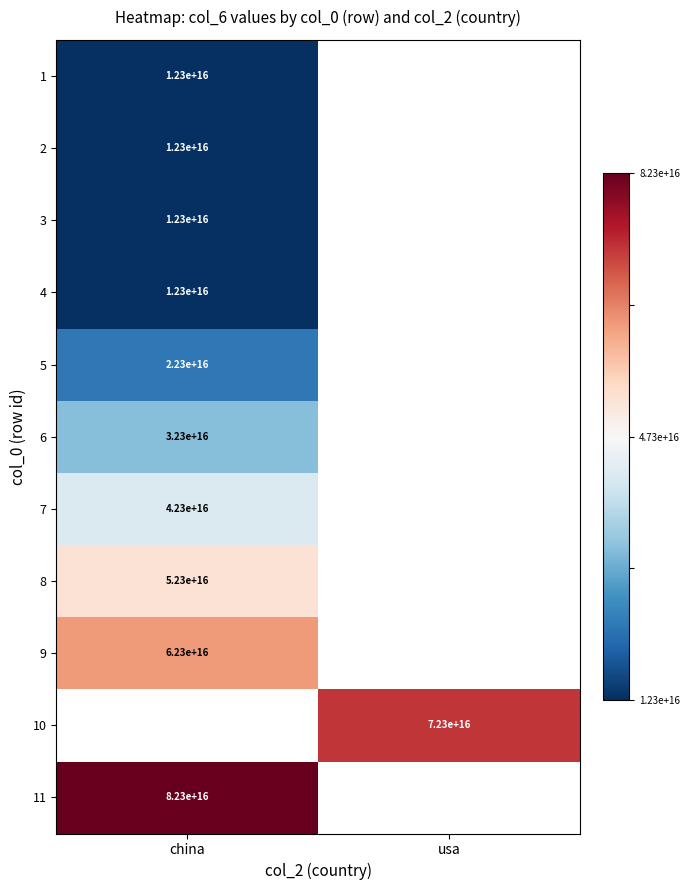

At which category does the chart reach its peak across all series?

china